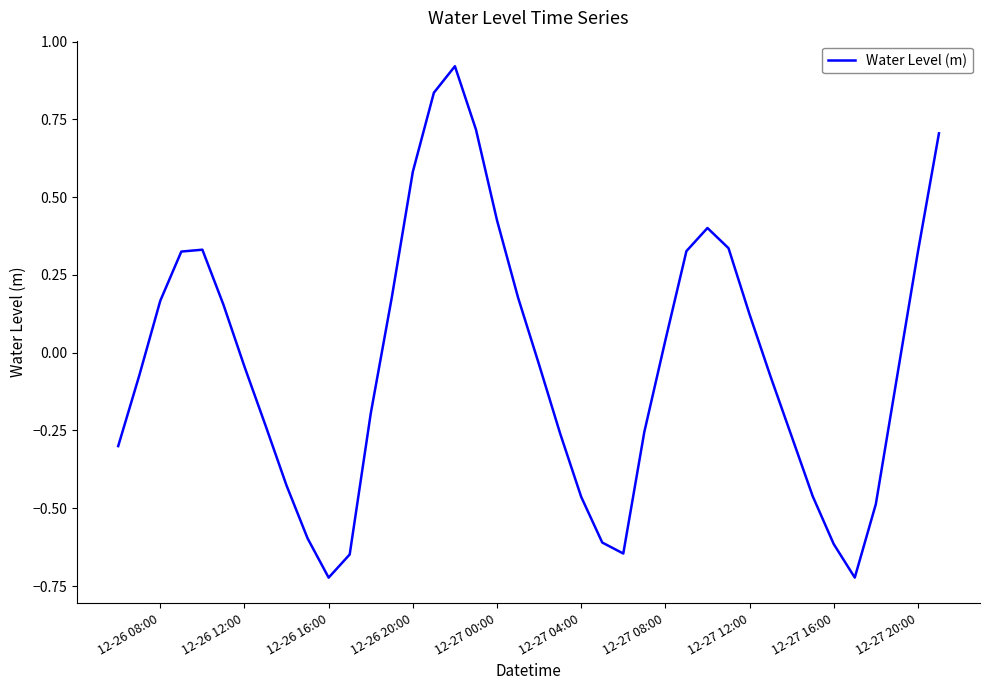

Does the chart have visible grid lines?

No